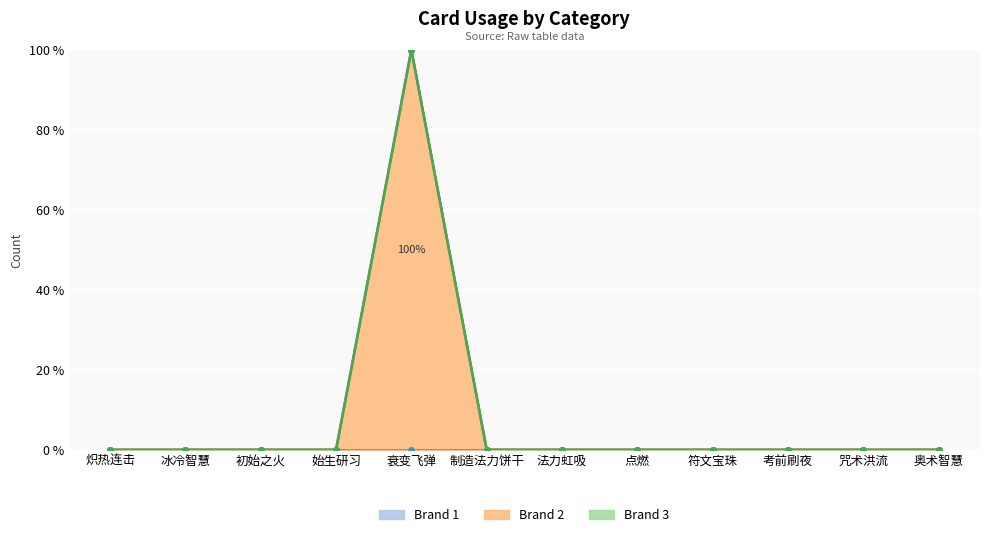

Between 炽热连击 and 初始之火, which series saw the biggest shift?

314